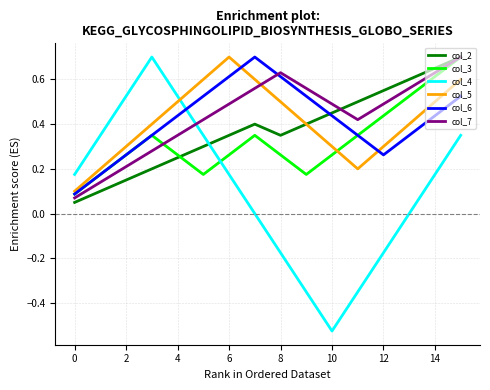

Which series has the widest spread of values?

col_4